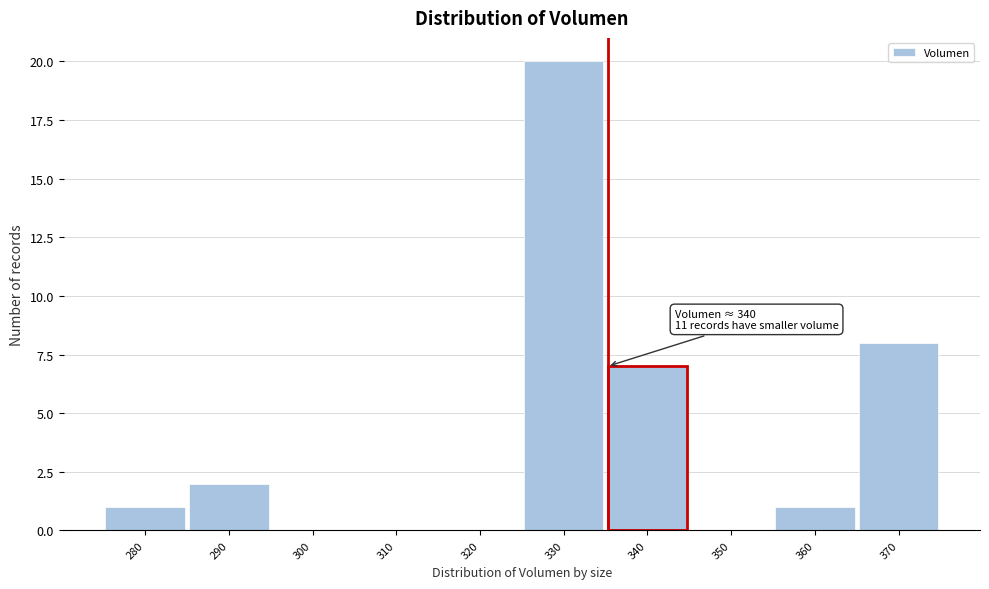

Reading right to left, what are all the values shown in this chart?

370=8	360=1	350=0	340=7	330=20	320=0	310=0	300=0	290=2	280=1